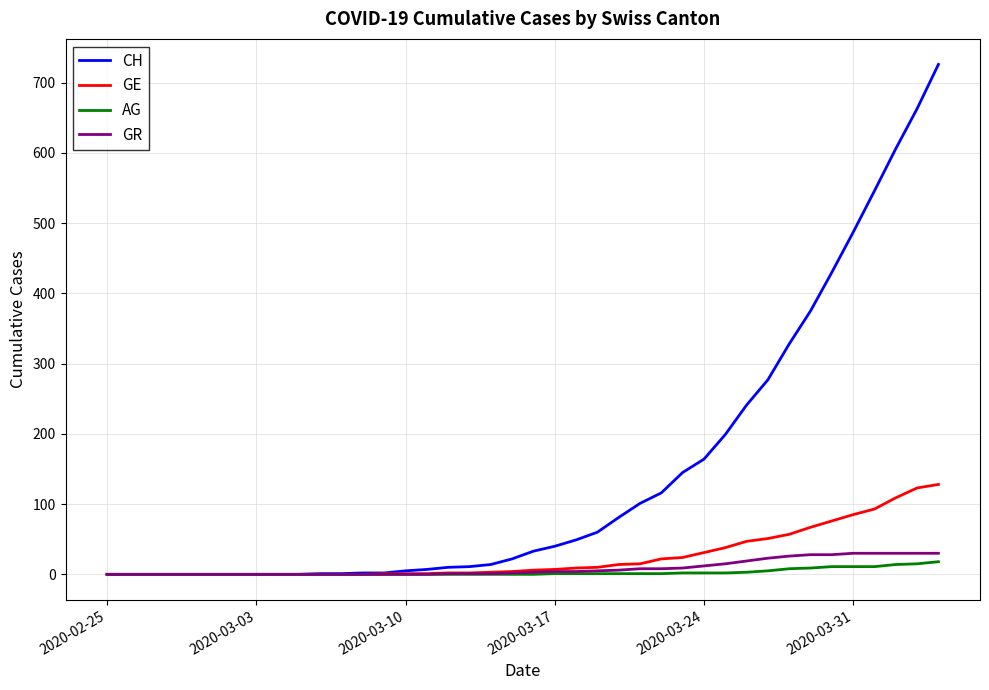

At how many categories does at least one series exceed 356?

7